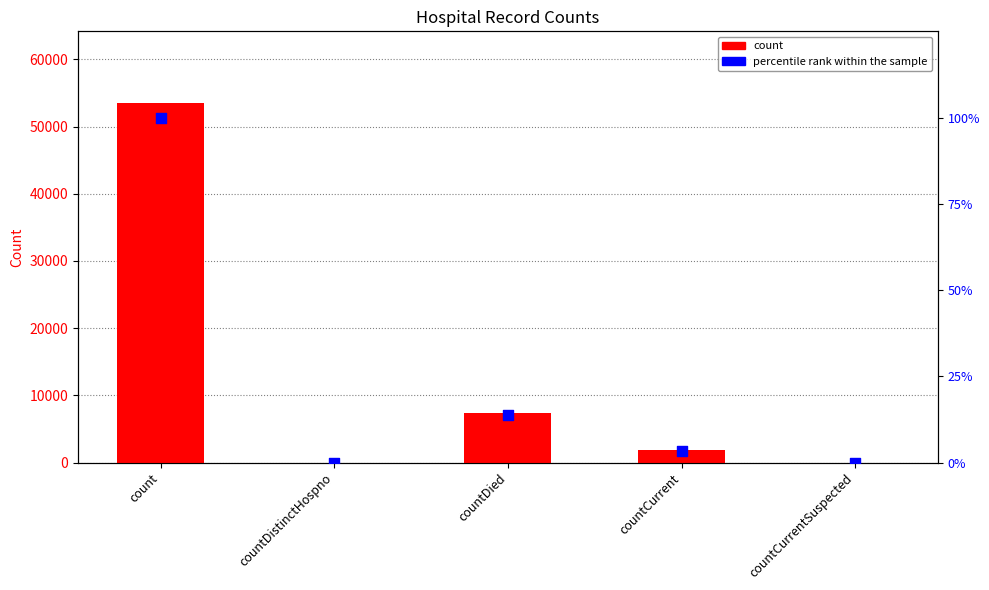

Which series has the widest spread of Y values?

count